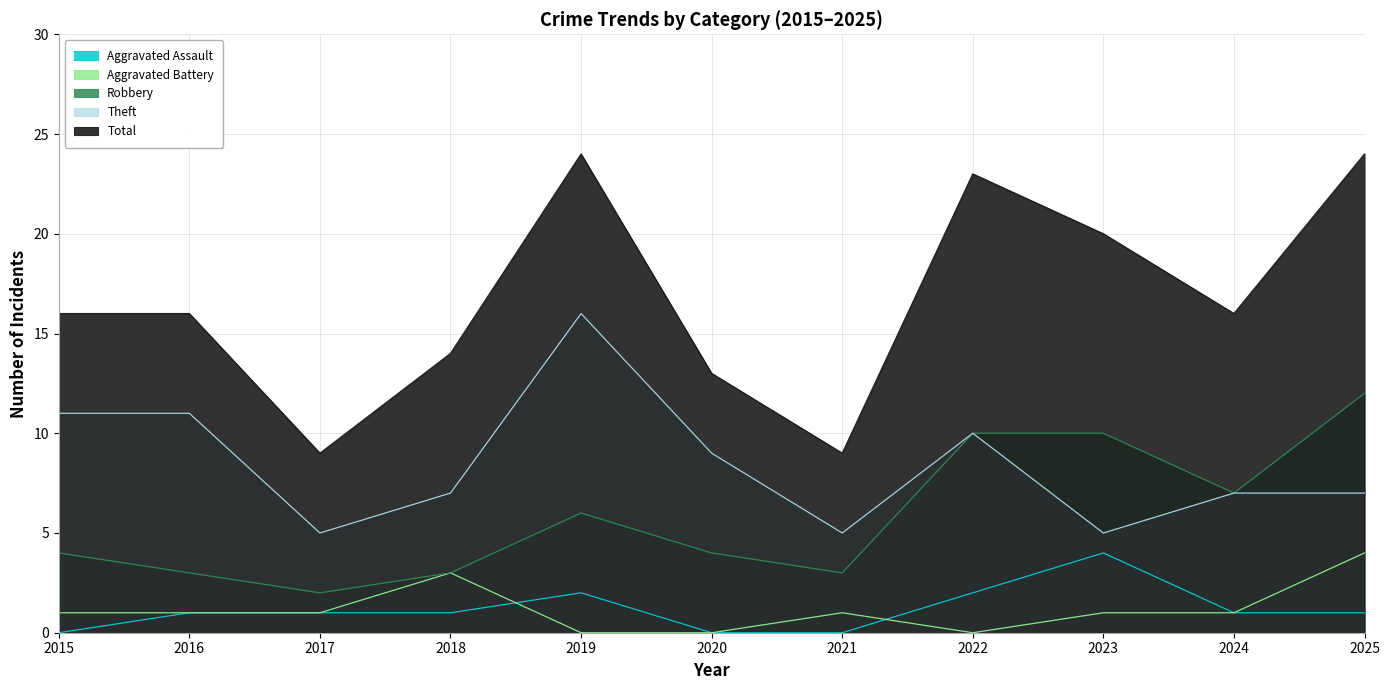

How many values in the Aggravated Battery series exceed 1?

2